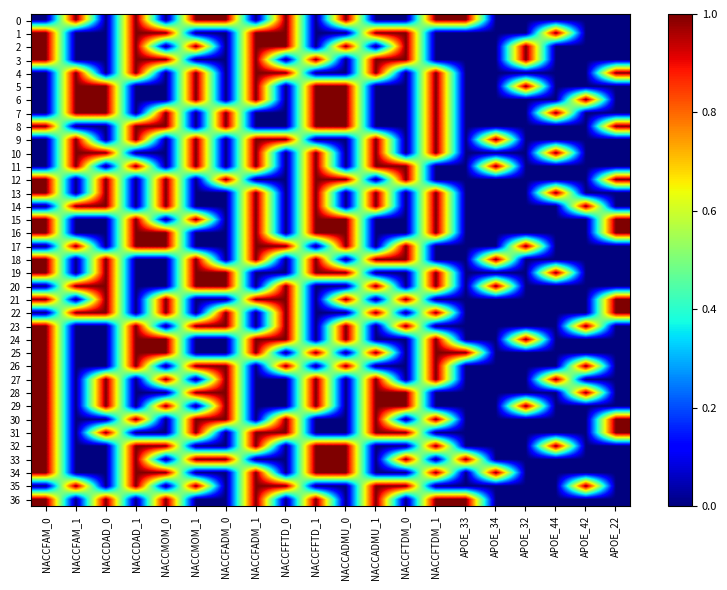

Reading left to right, transcribe all the data shown in this chart.

0: NACCFAM_0=0	NACCFAM_1=1	NACCDAD_0=0	NACCDAD_1=1	NACCMOM_0=0	NACCMOM_1=1	NACCFADM_0=1	NACCFADM_1=0	NACCFFTD_0=1	NACCFFTD_1=0	NACCADMU_0=1	NACCADMU_1=0	NACCFTDM_0=0	NACCFTDM_1=1	APOE_33=1	APOE_34=0	APOE_32=0	APOE_44=0	APOE_42=0	APOE_22=0
1: NACCFAM_0=1	NACCFAM_1=0	NACCDAD_0=0	NACCDAD_1=1	NACCMOM_0=1	NACCMOM_1=0	NACCFADM_0=0	NACCFADM_1=1	NACCFFTD_0=1	NACCFFTD_1=0	NACCADMU_0=0	NACCADMU_1=1	NACCFTDM_0=1	NACCFTDM_1=0	APOE_33=0	APOE_34=0	APOE_32=0	APOE_44=1	APOE_42=0	APOE_22=0
2: NACCFAM_0=1	NACCFAM_1=0	NACCDAD_0=0	NACCDAD_1=1	NACCMOM_0=0	NACCMOM_1=1	NACCFADM_0=0	NACCFADM_1=1	NACCFFTD_0=1	NACCFFTD_1=0	NACCADMU_0=1	NACCADMU_1=0	NACCFTDM_0=1	NACCFTDM_1=0	APOE_33=0	APOE_34=0	APOE_32=1	APOE_44=0	APOE_42=0	APOE_22=0
3: NACCFAM_0=1	NACCFAM_1=0	NACCDAD_0=0	NACCDAD_1=1	NACCMOM_0=1	NACCMOM_1=0	NACCFADM_0=0	NACCFADM_1=1	NACCFFTD_0=0	NACCFFTD_1=1	NACCADMU_0=0	NACCADMU_1=1	NACCFTDM_0=1	NACCFTDM_1=0	APOE_33=0	APOE_34=0	APOE_32=1	APOE_44=0	APOE_42=0	APOE_22=0
4: NACCFAM_0=0	NACCFAM_1=1	NACCDAD_0=0	NACCDAD_1=1	NACCMOM_0=0	NACCMOM_1=1	NACCFADM_0=0	NACCFADM_1=1	NACCFFTD_0=1	NACCFFTD_1=0	NACCADMU_0=0	NACCADMU_1=1	NACCFTDM_0=0	NACCFTDM_1=1	APOE_33=0	APOE_34=0	APOE_32=0	APOE_44=0	APOE_42=0	APOE_22=1
5: NACCFAM_0=0	NACCFAM_1=1	NACCDAD_0=1	NACCDAD_1=0	NACCMOM_0=0	NACCMOM_1=1	NACCFADM_0=0	NACCFADM_1=1	NACCFFTD_0=0	NACCFFTD_1=1	NACCADMU_0=1	NACCADMU_1=0	NACCFTDM_0=0	NACCFTDM_1=1	APOE_33=0	APOE_34=0	APOE_32=1	APOE_44=0	APOE_42=0	APOE_22=0
6: NACCFAM_0=0	NACCFAM_1=1	NACCDAD_0=1	NACCDAD_1=0	NACCMOM_0=0	NACCMOM_1=1	NACCFADM_0=0	NACCFADM_1=1	NACCFFTD_0=0	NACCFFTD_1=1	NACCADMU_0=1	NACCADMU_1=0	NACCFTDM_0=0	NACCFTDM_1=1	APOE_33=0	APOE_34=0	APOE_32=0	APOE_44=0	APOE_42=1	APOE_22=0
7: NACCFAM_0=0	NACCFAM_1=1	NACCDAD_0=1	NACCDAD_1=0	NACCMOM_0=1	NACCMOM_1=0	NACCFADM_0=1	NACCFADM_1=0	NACCFFTD_0=0	NACCFFTD_1=1	NACCADMU_0=1	NACCADMU_1=0	NACCFTDM_0=0	NACCFTDM_1=1	APOE_33=0	APOE_34=0	APOE_32=0	APOE_44=1	APOE_42=0	APOE_22=0
8: NACCFAM_0=1	NACCFAM_1=0	NACCDAD_0=0	NACCDAD_1=1	NACCMOM_0=1	NACCMOM_1=0	NACCFADM_0=1	NACCFADM_1=0	NACCFFTD_0=0	NACCFFTD_1=1	NACCADMU_0=1	NACCADMU_1=0	NACCFTDM_0=0	NACCFTDM_1=1	APOE_33=0	APOE_34=0	APOE_32=0	APOE_44=0	APOE_42=0	APOE_22=1
9: NACCFAM_0=0	NACCFAM_1=1	NACCDAD_0=0	NACCDAD_1=1	NACCMOM_0=0	NACCMOM_1=1	NACCFADM_0=0	NACCFADM_1=1	NACCFFTD_0=1	NACCFFTD_1=0	NACCADMU_0=0	NACCADMU_1=1	NACCFTDM_0=0	NACCFTDM_1=1	APOE_33=0	APOE_34=1	APOE_32=0	APOE_44=0	APOE_42=0	APOE_22=0
10: NACCFAM_0=0	NACCFAM_1=1	NACCDAD_0=1	NACCDAD_1=0	NACCMOM_0=0	NACCMOM_1=1	NACCFADM_0=0	NACCFADM_1=1	NACCFFTD_0=0	NACCFFTD_1=1	NACCADMU_0=0	NACCADMU_1=1	NACCFTDM_0=0	NACCFTDM_1=1	APOE_33=0	APOE_34=0	APOE_32=0	APOE_44=1	APOE_42=0	APOE_22=0
11: NACCFAM_0=0	NACCFAM_1=1	NACCDAD_0=0	NACCDAD_1=1	NACCMOM_0=0	NACCMOM_1=1	NACCFADM_0=0	NACCFADM_1=1	NACCFFTD_0=0	NACCFFTD_1=1	NACCADMU_0=0	NACCADMU_1=1	NACCFTDM_0=1	NACCFTDM_1=0	APOE_33=0	APOE_34=1	APOE_32=0	APOE_44=0	APOE_42=0	APOE_22=0
12: NACCFAM_0=1	NACCFAM_1=0	NACCDAD_0=1	NACCDAD_1=0	NACCMOM_0=1	NACCMOM_1=0	NACCFADM_0=1	NACCFADM_1=0	NACCFFTD_0=0	NACCFFTD_1=1	NACCADMU_0=1	NACCADMU_1=0	NACCFTDM_0=1	NACCFTDM_1=0	APOE_33=0	APOE_34=0	APOE_32=0	APOE_44=0	APOE_42=0	APOE_22=1
13: NACCFAM_0=1	NACCFAM_1=0	NACCDAD_0=1	NACCDAD_1=0	NACCMOM_0=1	NACCMOM_1=0	NACCFADM_0=0	NACCFADM_1=1	NACCFFTD_0=0	NACCFFTD_1=1	NACCADMU_0=0	NACCADMU_1=1	NACCFTDM_0=0	NACCFTDM_1=1	APOE_33=0	APOE_34=0	APOE_32=0	APOE_44=1	APOE_42=0	APOE_22=0
14: NACCFAM_0=0	NACCFAM_1=1	NACCDAD_0=1	NACCDAD_1=0	NACCMOM_0=1	NACCMOM_1=0	NACCFADM_0=0	NACCFADM_1=1	NACCFFTD_0=0	NACCFFTD_1=1	NACCADMU_0=0	NACCADMU_1=1	NACCFTDM_0=0	NACCFTDM_1=1	APOE_33=0	APOE_34=0	APOE_32=0	APOE_44=0	APOE_42=1	APOE_22=0
15: NACCFAM_0=1	NACCFAM_1=0	NACCDAD_0=0	NACCDAD_1=1	NACCMOM_0=0	NACCMOM_1=1	NACCFADM_0=0	NACCFADM_1=1	NACCFFTD_0=0	NACCFFTD_1=1	NACCADMU_0=1	NACCADMU_1=0	NACCFTDM_0=0	NACCFTDM_1=1	APOE_33=0	APOE_34=0	APOE_32=0	APOE_44=0	APOE_42=0	APOE_22=1
16: NACCFAM_0=1	NACCFAM_1=0	NACCDAD_0=0	NACCDAD_1=1	NACCMOM_0=1	NACCMOM_1=0	NACCFADM_0=0	NACCFADM_1=1	NACCFFTD_0=0	NACCFFTD_1=1	NACCADMU_0=1	NACCADMU_1=0	NACCFTDM_0=0	NACCFTDM_1=1	APOE_33=0	APOE_34=0	APOE_32=0	APOE_44=0	APOE_42=0	APOE_22=1
17: NACCFAM_0=0	NACCFAM_1=1	NACCDAD_0=0	NACCDAD_1=1	NACCMOM_0=1	NACCMOM_1=0	NACCFADM_0=0	NACCFADM_1=1	NACCFFTD_0=1	NACCFFTD_1=0	NACCADMU_0=1	NACCADMU_1=0	NACCFTDM_0=1	NACCFTDM_1=0	APOE_33=0	APOE_34=0	APOE_32=1	APOE_44=0	APOE_42=0	APOE_22=0
18: NACCFAM_0=1	NACCFAM_1=0	NACCDAD_0=1	NACCDAD_1=0	NACCMOM_0=0	NACCMOM_1=1	NACCFADM_0=0	NACCFADM_1=1	NACCFFTD_0=0	NACCFFTD_1=1	NACCADMU_0=0	NACCADMU_1=1	NACCFTDM_0=1	NACCFTDM_1=0	APOE_33=0	APOE_34=1	APOE_32=0	APOE_44=0	APOE_42=0	APOE_22=0
19: NACCFAM_0=1	NACCFAM_1=0	NACCDAD_0=1	NACCDAD_1=0	NACCMOM_0=0	NACCMOM_1=1	NACCFADM_0=1	NACCFADM_1=0	NACCFFTD_0=0	NACCFFTD_1=1	NACCADMU_0=1	NACCADMU_1=0	NACCFTDM_0=0	NACCFTDM_1=1	APOE_33=0	APOE_34=0	APOE_32=0	APOE_44=1	APOE_42=0	APOE_22=0
20: NACCFAM_0=0	NACCFAM_1=1	NACCDAD_0=1	NACCDAD_1=0	NACCMOM_0=0	NACCMOM_1=1	NACCFADM_0=1	NACCFADM_1=0	NACCFFTD_0=1	NACCFFTD_1=0	NACCADMU_0=0	NACCADMU_1=1	NACCFTDM_0=0	NACCFTDM_1=1	APOE_33=0	APOE_34=1	APOE_32=0	APOE_44=0	APOE_42=0	APOE_22=0
21: NACCFAM_0=1	NACCFAM_1=0	NACCDAD_0=1	NACCDAD_1=0	NACCMOM_0=1	NACCMOM_1=0	NACCFADM_0=0	NACCFADM_1=1	NACCFFTD_0=1	NACCFFTD_1=0	NACCADMU_0=1	NACCADMU_1=0	NACCFTDM_0=1	NACCFTDM_1=0	APOE_33=0	APOE_34=0	APOE_32=0	APOE_44=0	APOE_42=0	APOE_22=1
22: NACCFAM_0=0	NACCFAM_1=1	NACCDAD_0=1	NACCDAD_1=0	NACCMOM_0=1	NACCMOM_1=0	NACCFADM_0=1	NACCFADM_1=0	NACCFFTD_0=1	NACCFFTD_1=0	NACCADMU_0=0	NACCADMU_1=1	NACCFTDM_0=0	NACCFTDM_1=1	APOE_33=0	APOE_34=0	APOE_32=0	APOE_44=0	APOE_42=0	APOE_22=1
23: NACCFAM_0=1	NACCFAM_1=0	NACCDAD_0=0	NACCDAD_1=1	NACCMOM_0=0	NACCMOM_1=1	NACCFADM_0=1	NACCFADM_1=0	NACCFFTD_0=1	NACCFFTD_1=0	NACCADMU_0=1	NACCADMU_1=0	NACCFTDM_0=1	NACCFTDM_1=0	APOE_33=0	APOE_34=0	APOE_32=0	APOE_44=0	APOE_42=1	APOE_22=0
24: NACCFAM_0=1	NACCFAM_1=0	NACCDAD_0=0	NACCDAD_1=1	NACCMOM_0=1	NACCMOM_1=0	NACCFADM_0=0	NACCFADM_1=1	NACCFFTD_0=1	NACCFFTD_1=0	NACCADMU_0=1	NACCADMU_1=0	NACCFTDM_0=0	NACCFTDM_1=1	APOE_33=0	APOE_34=0	APOE_32=1	APOE_44=0	APOE_42=0	APOE_22=0
25: NACCFAM_0=1	NACCFAM_1=0	NACCDAD_0=0	NACCDAD_1=1	NACCMOM_0=1	NACCMOM_1=0	NACCFADM_0=0	NACCFADM_1=1	NACCFFTD_0=0	NACCFFTD_1=1	NACCADMU_0=0	NACCADMU_1=1	NACCFTDM_0=0	NACCFTDM_1=1	APOE_33=1	APOE_34=0	APOE_32=0	APOE_44=0	APOE_42=0	APOE_22=0
26: NACCFAM_0=1	NACCFAM_1=0	NACCDAD_0=0	NACCDAD_1=1	NACCMOM_0=0	NACCMOM_1=1	NACCFADM_0=1	NACCFADM_1=0	NACCFFTD_0=1	NACCFFTD_1=0	NACCADMU_0=1	NACCADMU_1=0	NACCFTDM_0=0	NACCFTDM_1=1	APOE_33=0	APOE_34=0	APOE_32=0	APOE_44=0	APOE_42=1	APOE_22=0
27: NACCFAM_0=1	NACCFAM_1=0	NACCDAD_0=1	NACCDAD_1=0	NACCMOM_0=1	NACCMOM_1=0	NACCFADM_0=1	NACCFADM_1=0	NACCFFTD_0=0	NACCFFTD_1=1	NACCADMU_0=0	NACCADMU_1=1	NACCFTDM_0=0	NACCFTDM_1=1	APOE_33=0	APOE_34=0	APOE_32=0	APOE_44=1	APOE_42=0	APOE_22=0
28: NACCFAM_0=1	NACCFAM_1=0	NACCDAD_0=1	NACCDAD_1=0	NACCMOM_0=0	NACCMOM_1=1	NACCFADM_0=1	NACCFADM_1=0	NACCFFTD_0=0	NACCFFTD_1=1	NACCADMU_0=0	NACCADMU_1=1	NACCFTDM_0=1	NACCFTDM_1=0	APOE_33=0	APOE_34=0	APOE_32=0	APOE_44=0	APOE_42=1	APOE_22=0
29: NACCFAM_0=1	NACCFAM_1=0	NACCDAD_0=1	NACCDAD_1=0	NACCMOM_0=1	NACCMOM_1=0	NACCFADM_0=1	NACCFADM_1=0	NACCFFTD_0=0	NACCFFTD_1=1	NACCADMU_0=0	NACCADMU_1=1	NACCFTDM_0=1	NACCFTDM_1=0	APOE_33=0	APOE_34=0	APOE_32=1	APOE_44=0	APOE_42=0	APOE_22=0
30: NACCFAM_0=1	NACCFAM_1=0	NACCDAD_0=0	NACCDAD_1=1	NACCMOM_0=0	NACCMOM_1=1	NACCFADM_0=1	NACCFADM_1=0	NACCFFTD_0=1	NACCFFTD_1=0	NACCADMU_0=0	NACCADMU_1=1	NACCFTDM_0=0	NACCFTDM_1=1	APOE_33=0	APOE_34=0	APOE_32=0	APOE_44=0	APOE_42=0	APOE_22=1
31: NACCFAM_0=1	NACCFAM_1=0	NACCDAD_0=1	NACCDAD_1=0	NACCMOM_0=0	NACCMOM_1=1	NACCFADM_0=0	NACCFADM_1=1	NACCFFTD_0=1	NACCFFTD_1=0	NACCADMU_0=0	NACCADMU_1=1	NACCFTDM_0=1	NACCFTDM_1=0	APOE_33=0	APOE_34=0	APOE_32=0	APOE_44=0	APOE_42=0	APOE_22=1
32: NACCFAM_0=1	NACCFAM_1=0	NACCDAD_0=0	NACCDAD_1=1	NACCMOM_0=1	NACCMOM_1=0	NACCFADM_0=0	NACCFADM_1=1	NACCFFTD_0=0	NACCFFTD_1=1	NACCADMU_0=1	NACCADMU_1=0	NACCFTDM_0=0	NACCFTDM_1=1	APOE_33=0	APOE_34=0	APOE_32=0	APOE_44=1	APOE_42=0	APOE_22=0
33: NACCFAM_0=1	NACCFAM_1=0	NACCDAD_0=0	NACCDAD_1=1	NACCMOM_0=0	NACCMOM_1=1	NACCFADM_0=1	NACCFADM_1=0	NACCFFTD_0=0	NACCFFTD_1=1	NACCADMU_0=1	NACCADMU_1=0	NACCFTDM_0=1	NACCFTDM_1=0	APOE_33=1	APOE_34=0	APOE_32=0	APOE_44=0	APOE_42=0	APOE_22=0
34: NACCFAM_0=1	NACCFAM_1=0	NACCDAD_0=0	NACCDAD_1=1	NACCMOM_0=1	NACCMOM_1=0	NACCFADM_0=0	NACCFADM_1=1	NACCFFTD_0=0	NACCFFTD_1=1	NACCADMU_0=1	NACCADMU_1=0	NACCFTDM_0=0	NACCFTDM_1=1	APOE_33=0	APOE_34=1	APOE_32=0	APOE_44=0	APOE_42=0	APOE_22=0
35: NACCFAM_0=0	NACCFAM_1=1	NACCDAD_0=0	NACCDAD_1=1	NACCMOM_0=0	NACCMOM_1=1	NACCFADM_0=0	NACCFADM_1=1	NACCFFTD_0=1	NACCFFTD_1=0	NACCADMU_0=0	NACCADMU_1=1	NACCFTDM_0=1	NACCFTDM_1=0	APOE_33=0	APOE_34=0	APOE_32=0	APOE_44=0	APOE_42=1	APOE_22=0
36: NACCFAM_0=1	NACCFAM_1=0	NACCDAD_0=1	NACCDAD_1=0	NACCMOM_0=1	NACCMOM_1=0	NACCFADM_0=0	NACCFADM_1=1	NACCFFTD_0=0	NACCFFTD_1=1	NACCADMU_0=0	NACCADMU_1=1	NACCFTDM_0=0	NACCFTDM_1=1	APOE_33=1	APOE_34=0	APOE_32=0	APOE_44=0	APOE_42=0	APOE_22=0